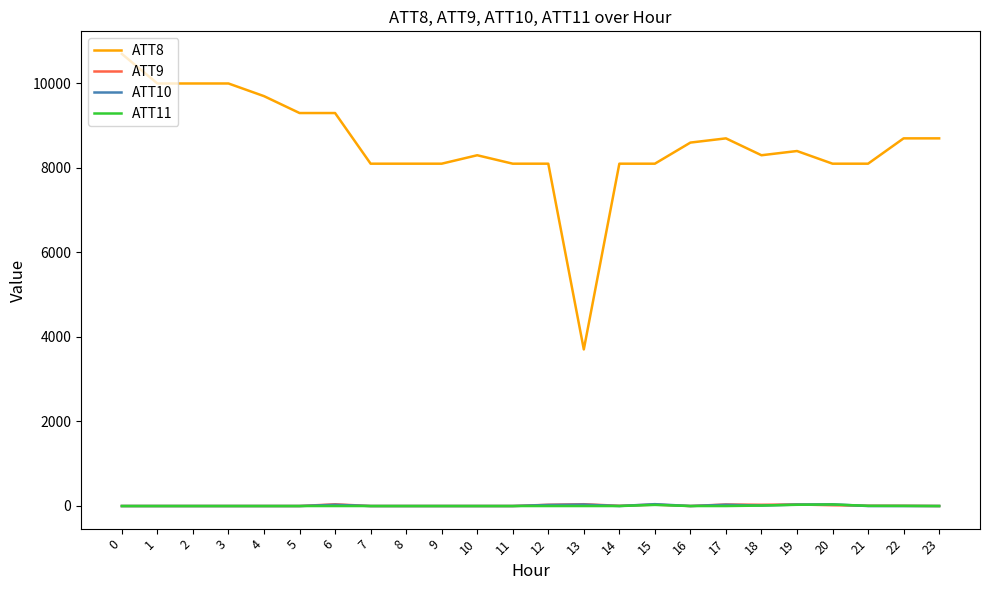

What is the total value across all series at 10?

8270.0